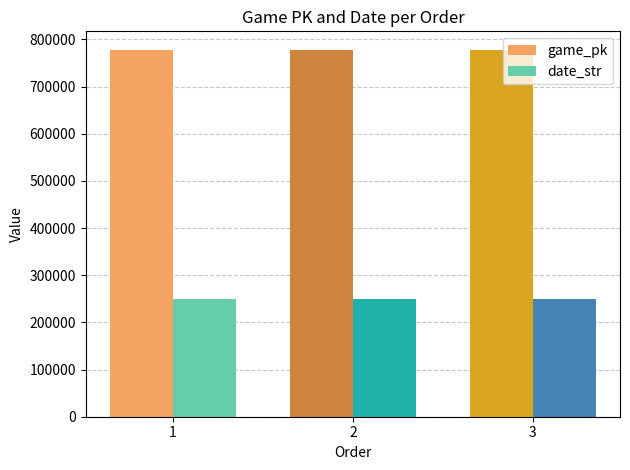

The value of date_str at 3 is 416089. True or false?

False